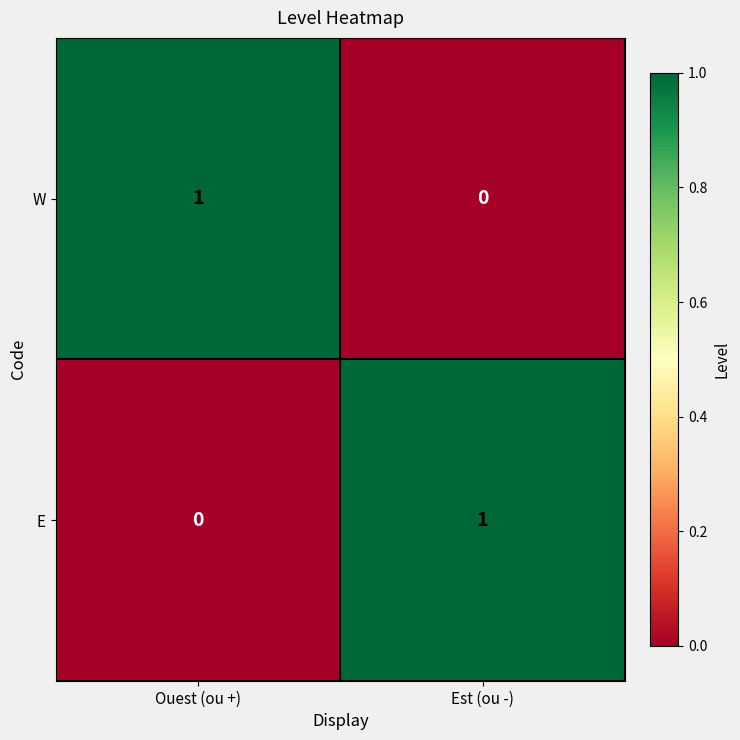

What is the spread (max minus min) of values at Est (ou -)?

1